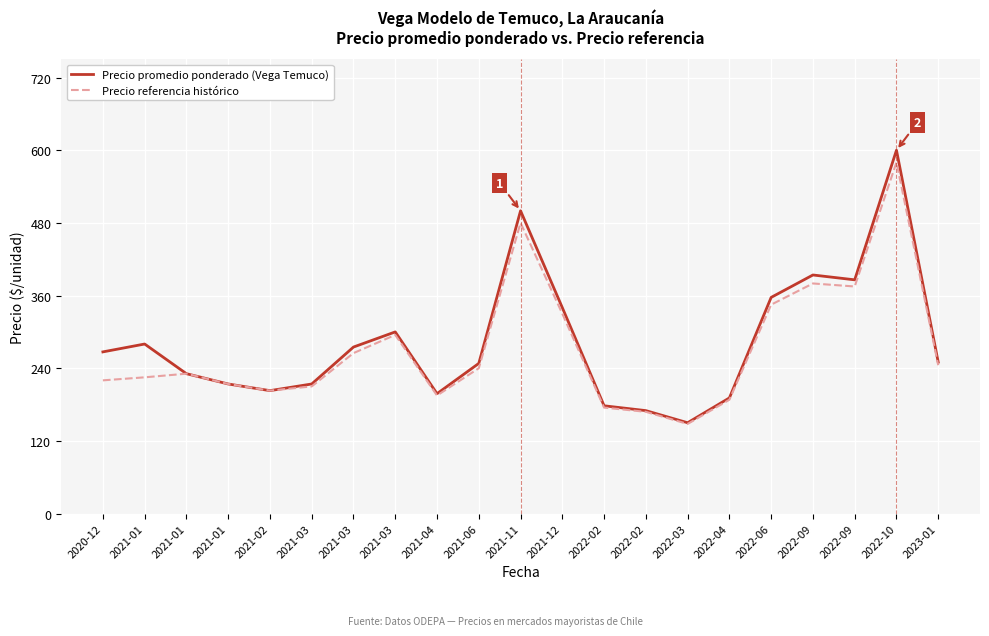

The value of Precio promedio ponderado (Vega Temuco) at 2021-06 is 248. True or false?

True